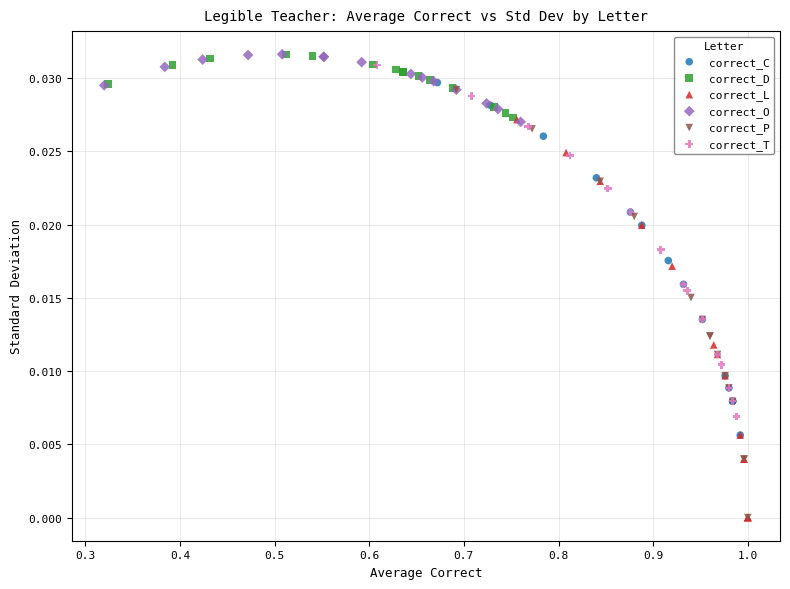

Which series has the widest spread of Y values?

correct_P